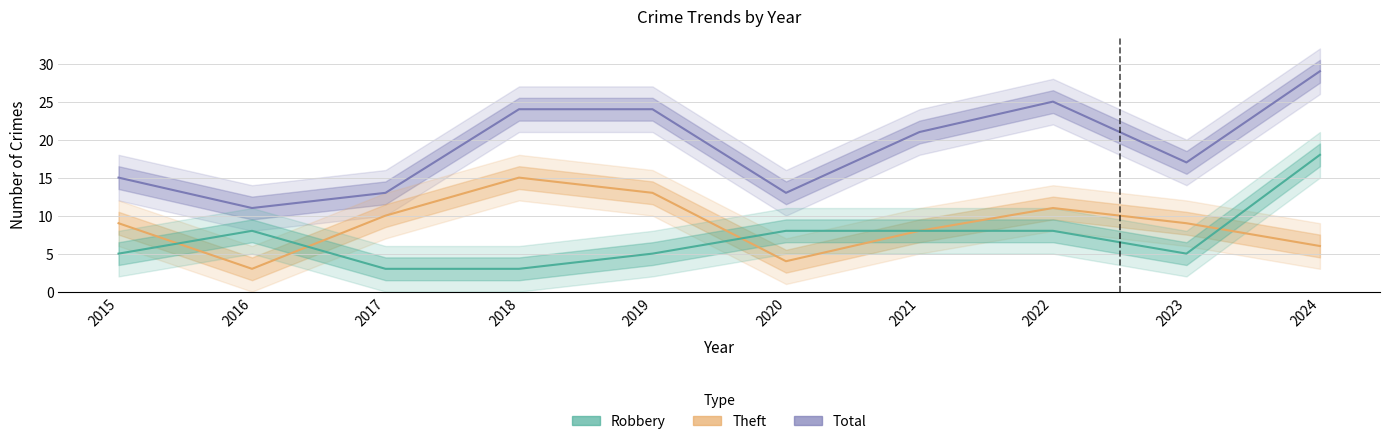

How many Robbery values are between 5 and 8?

7